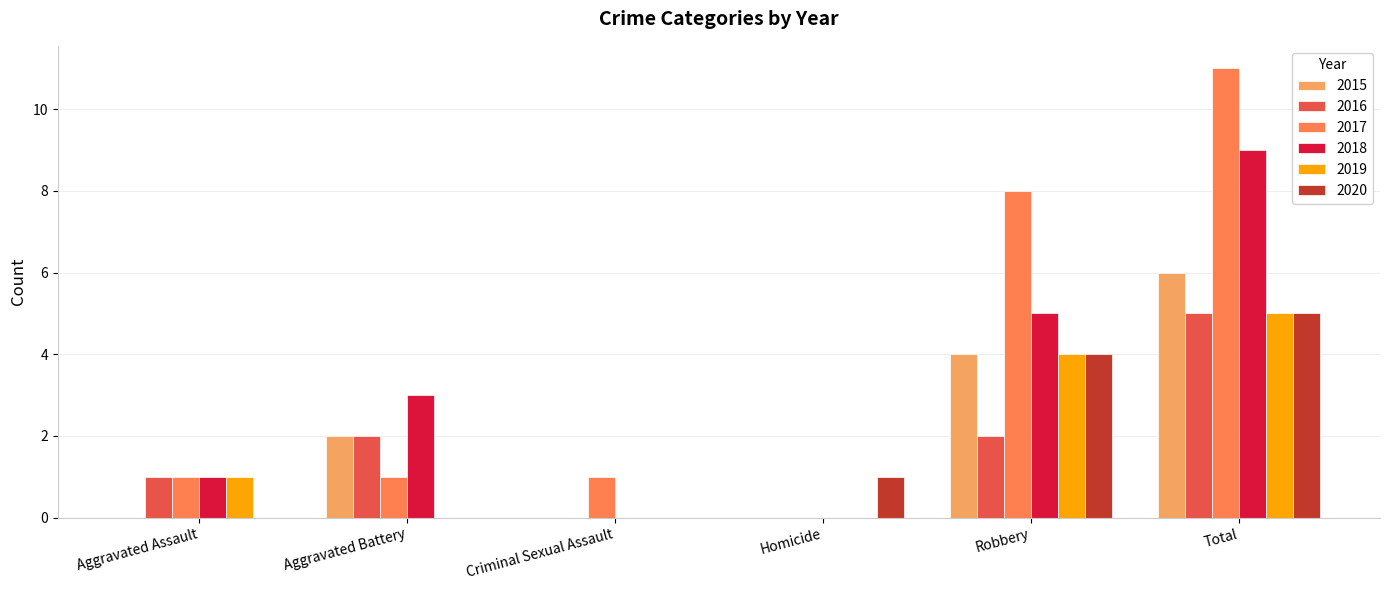

Which category has the highest value in the 2018 series?

Total